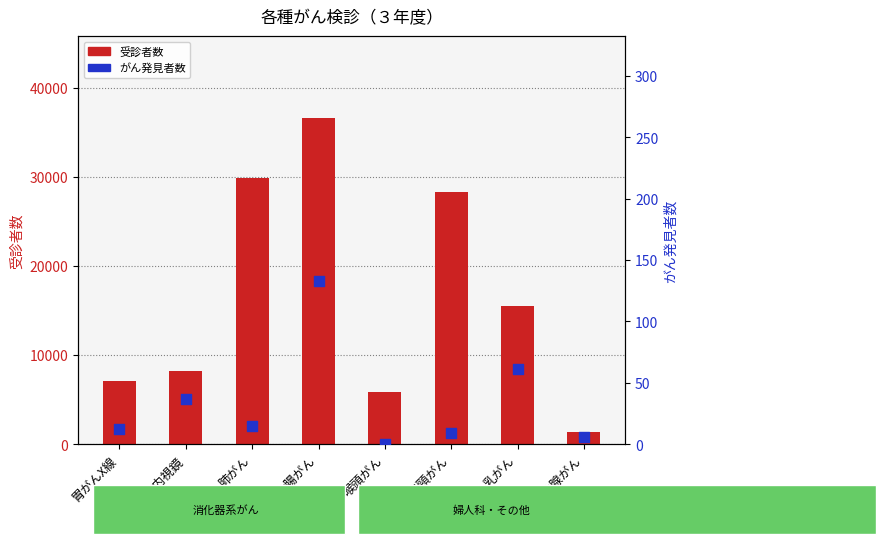

What is the total value across all series at 胃がんX線?

7130